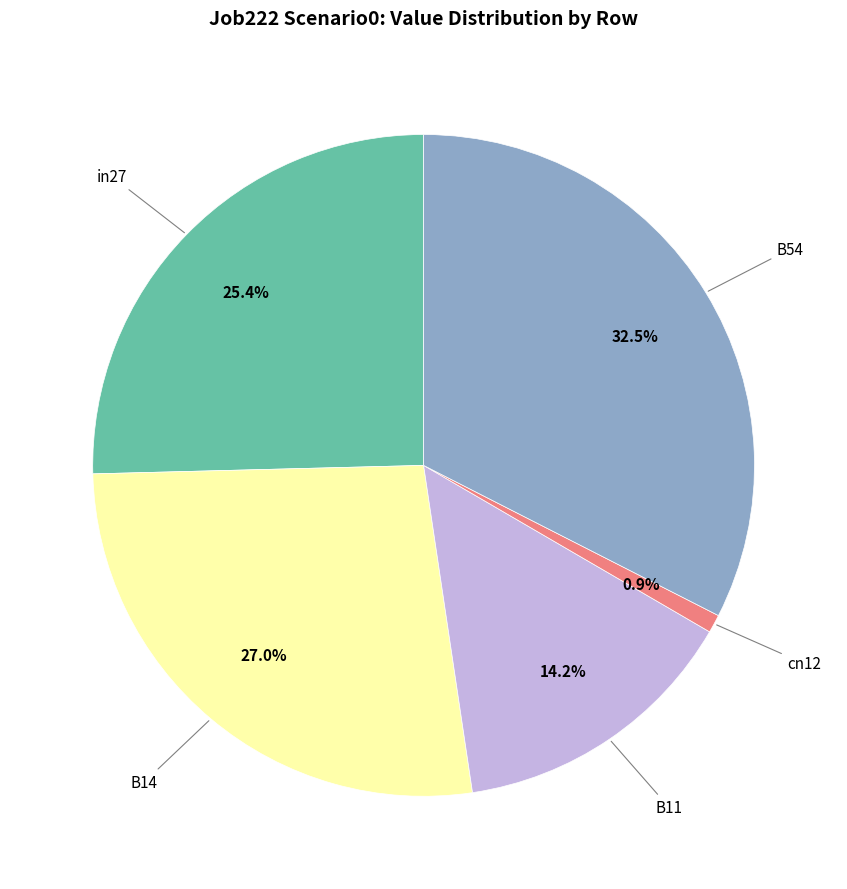

Is there a majority slice in this chart?

No